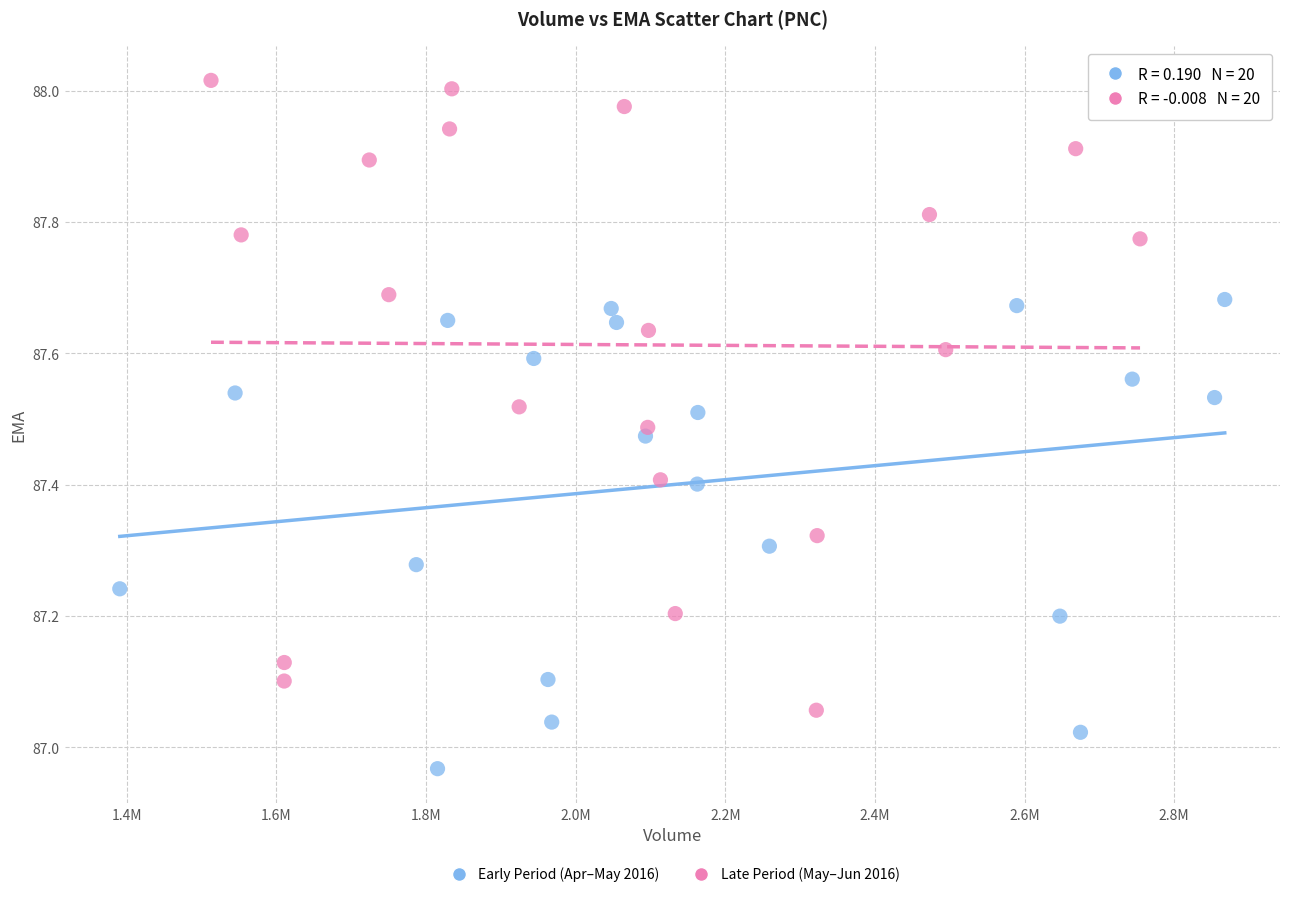

Which series reaches the minimum Y coordinate?

Early Period (Apr–May 2016)